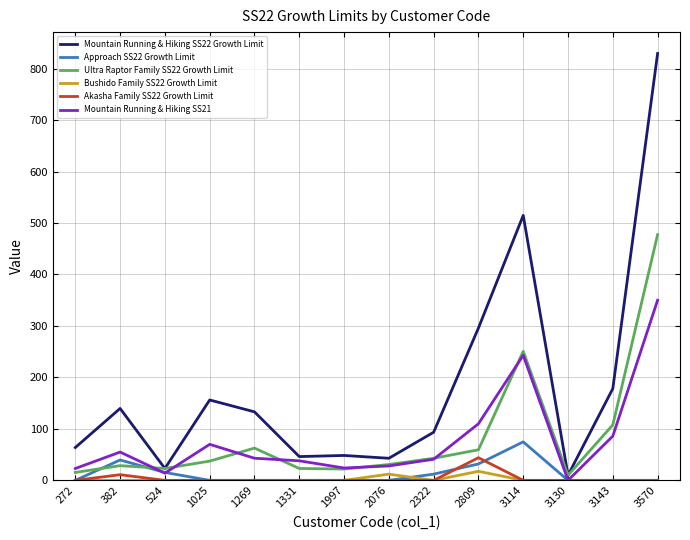

How many lines are shown in the chart?

6